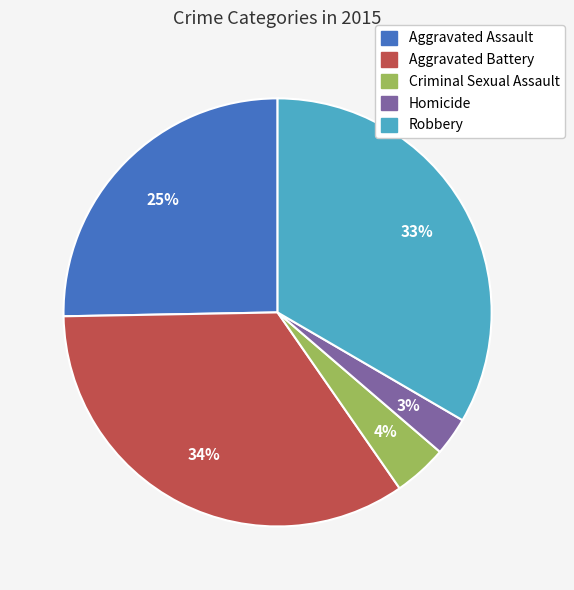

Is it true that Homicide is 3% of the pie?

True